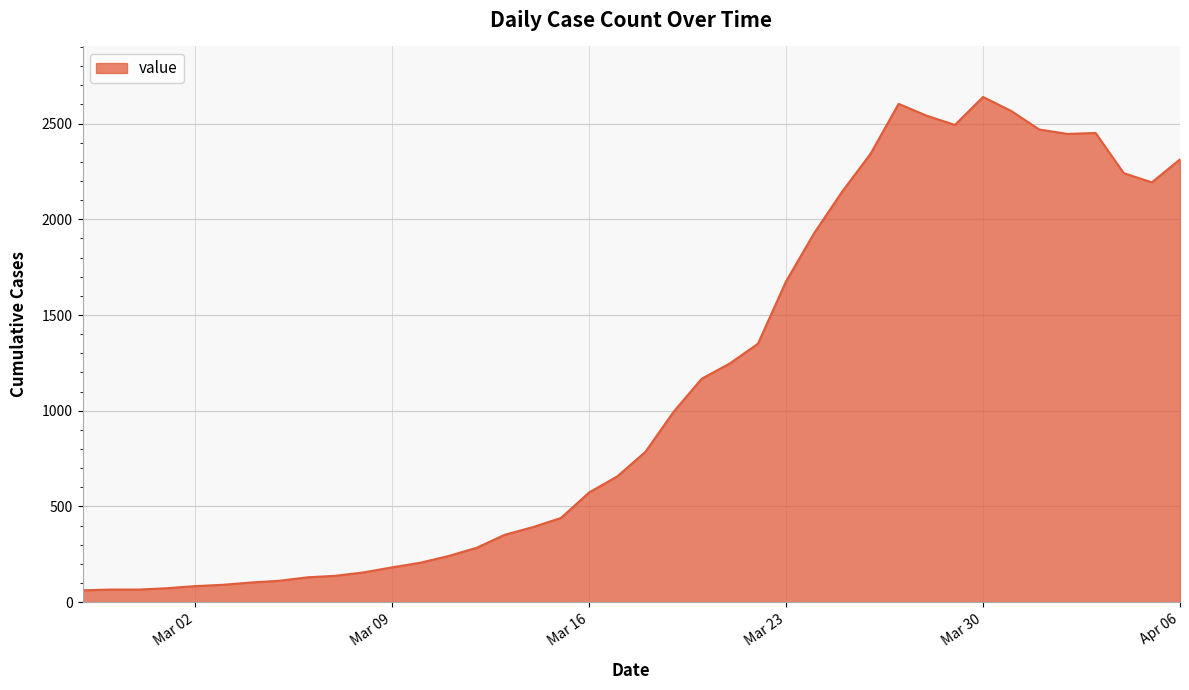

What is the smallest value displayed?

62